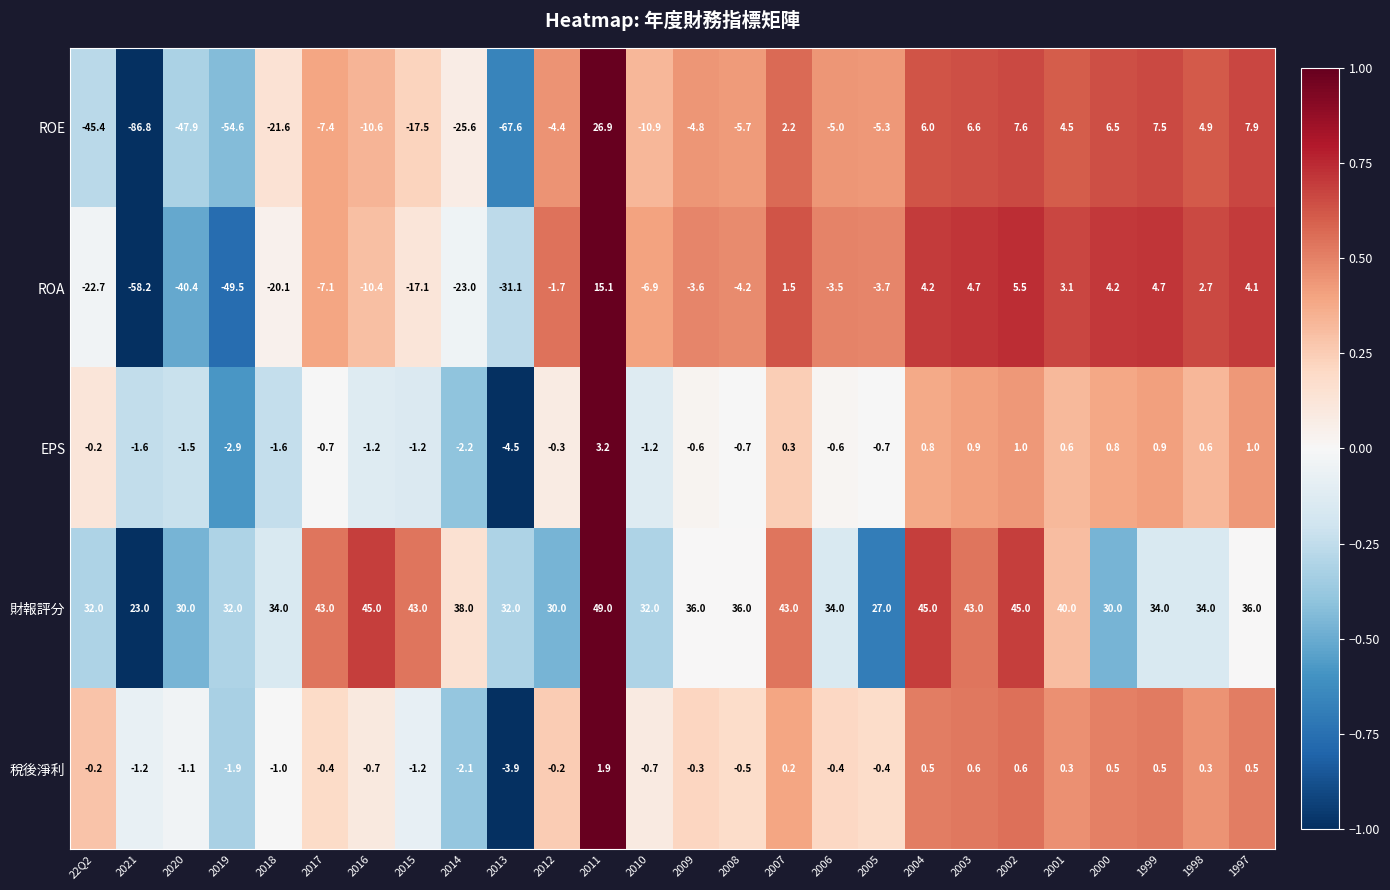

What is the sum of all ROA values?

-253.4